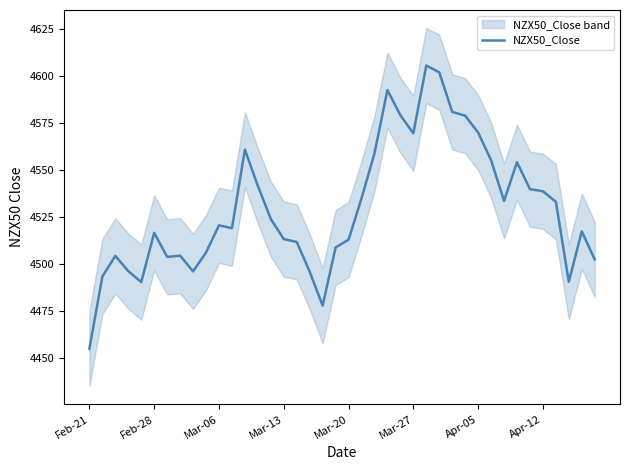

What is the average value?

4529.8